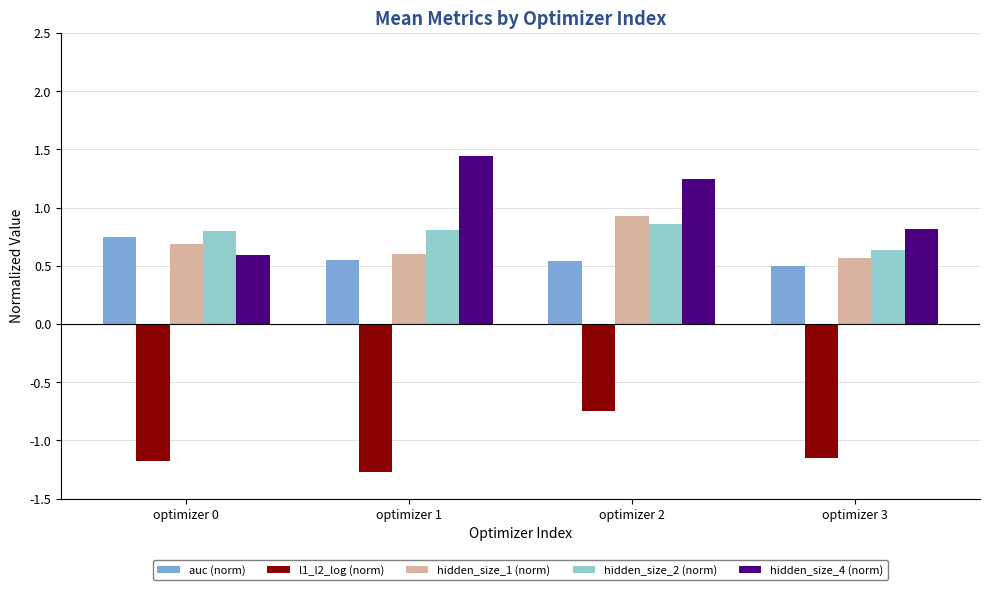

How many data points in hidden_size_4 (norm) are less than 1?

2